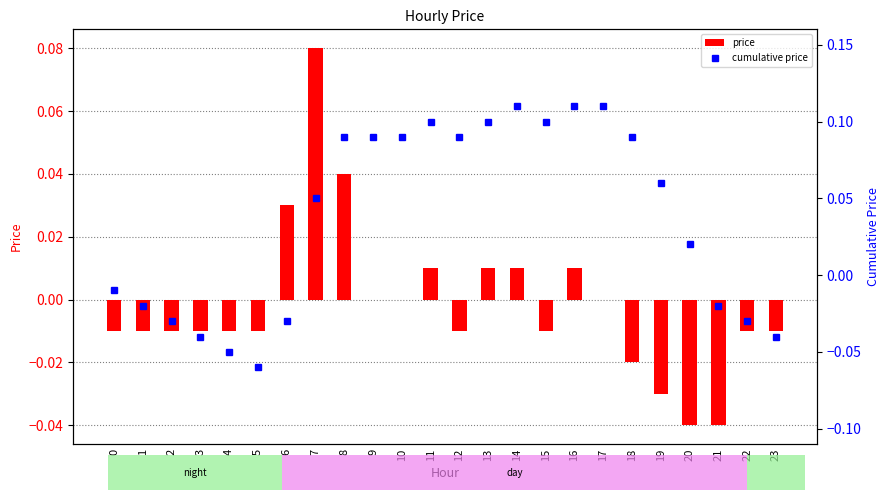

At which category does the chart reach its peak across all series?

14